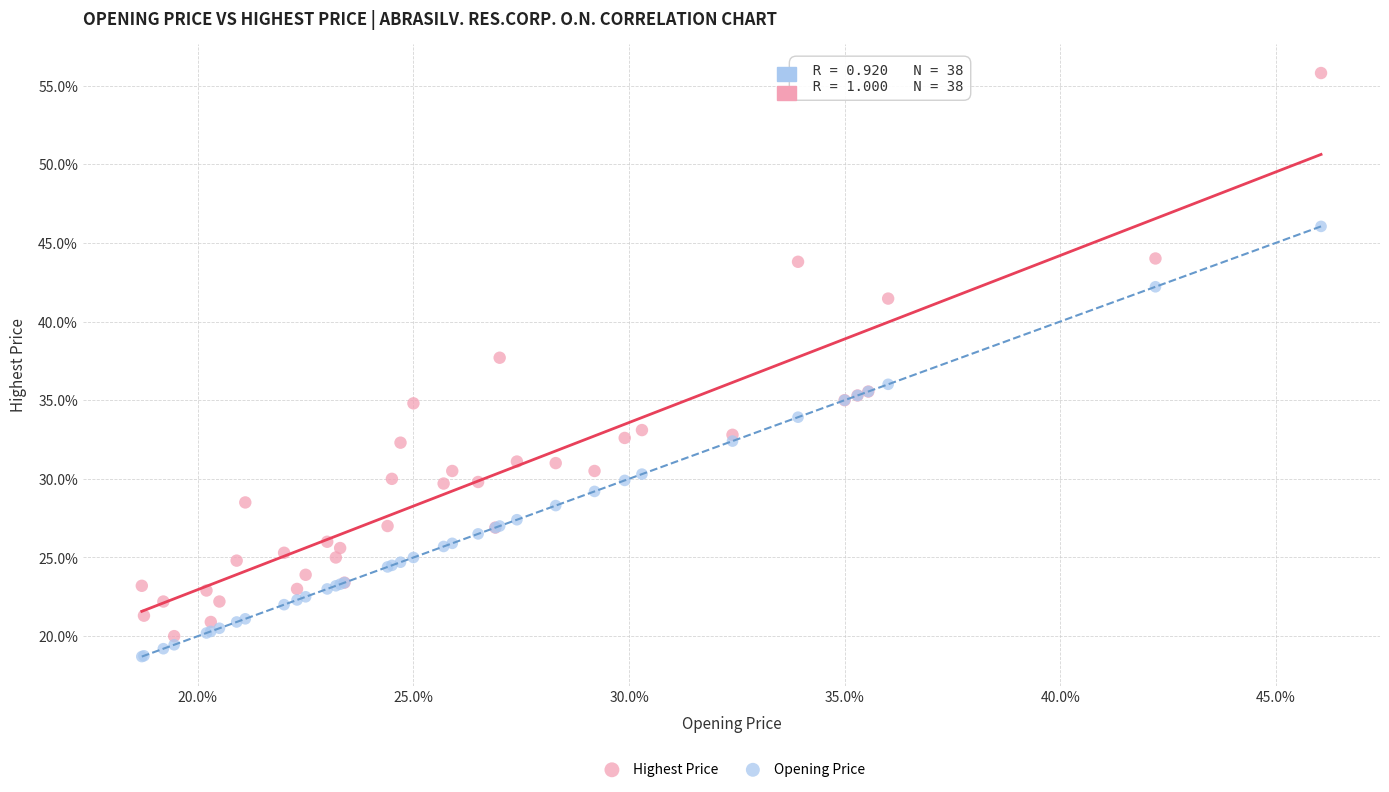

Which series contains the lowest Y value?

Opening Price